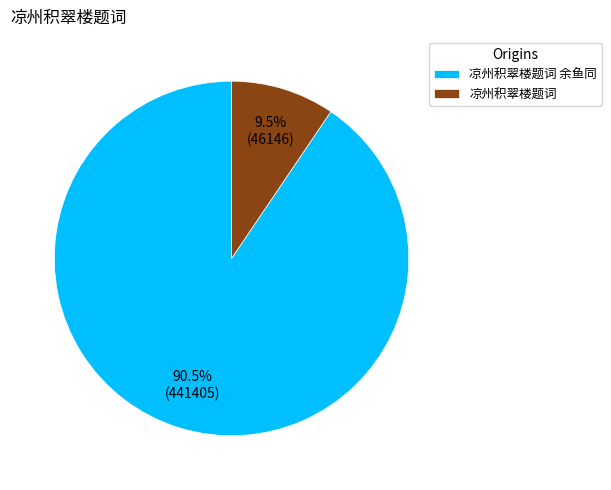

Between 凉州积翠楼题词 余鱼同 and 凉州积翠楼题词, which is larger?

凉州积翠楼题词 余鱼同